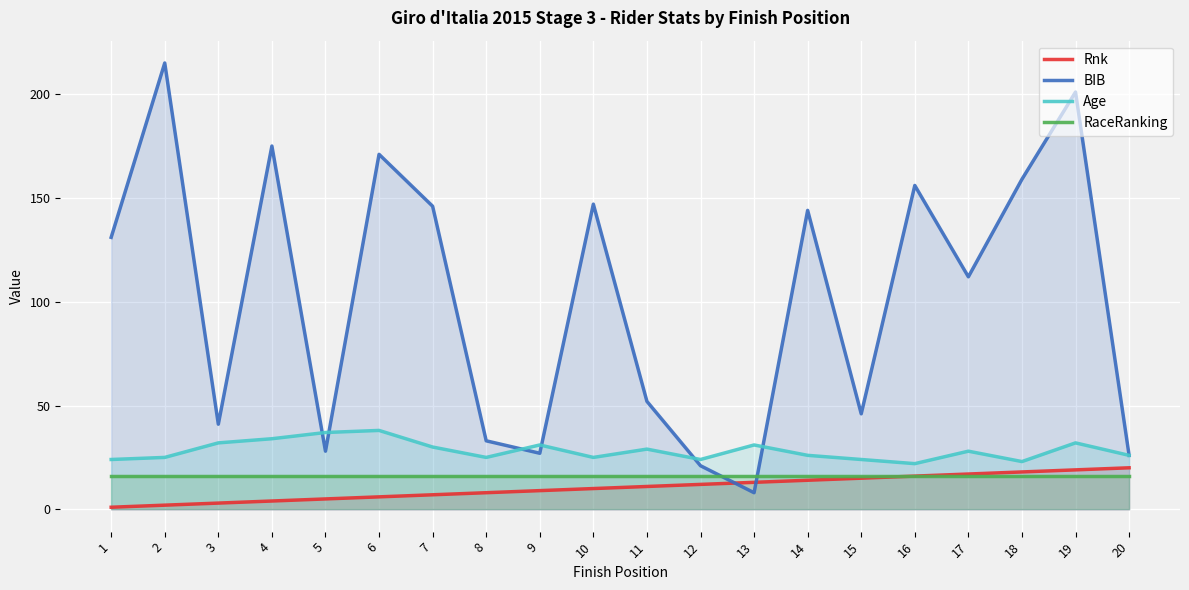

Is it true that Age equals 26 at 20?

True